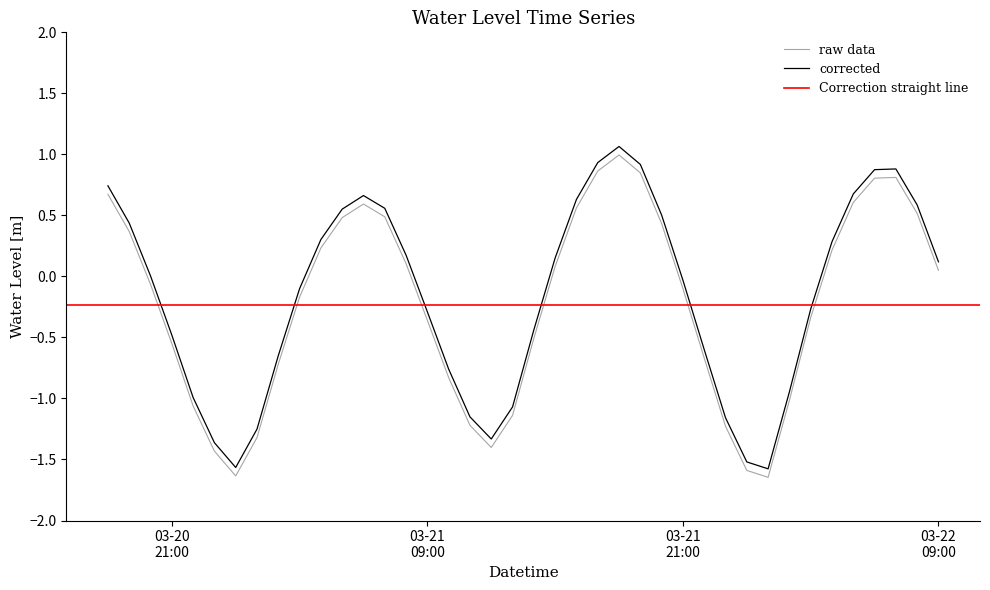

The chart shows a value of -0.7 at 2024-03-21 22:00:00. True or false?

True